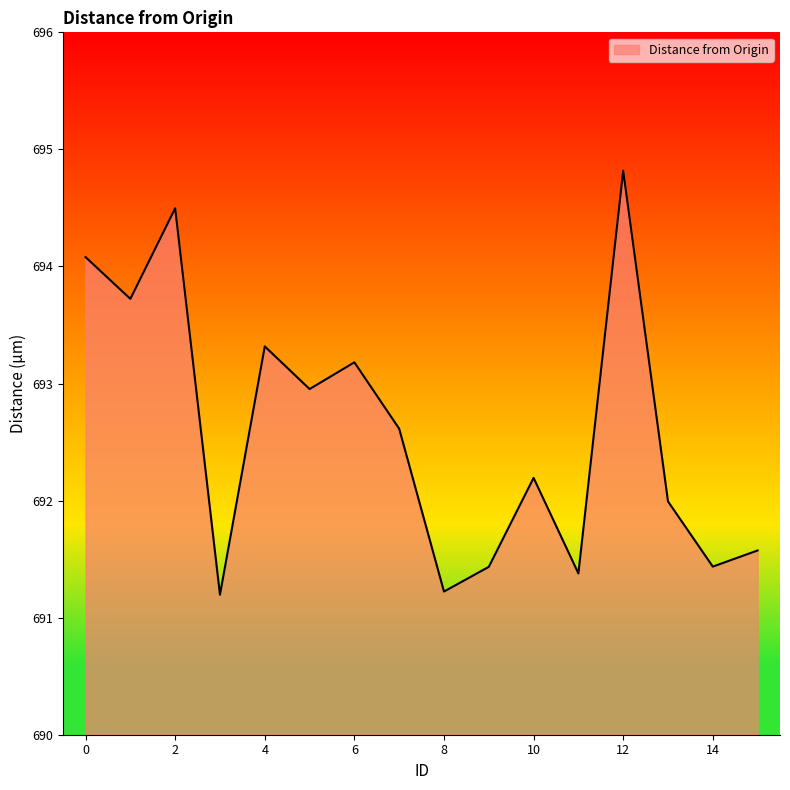

What is the greatest value displayed?

694.8